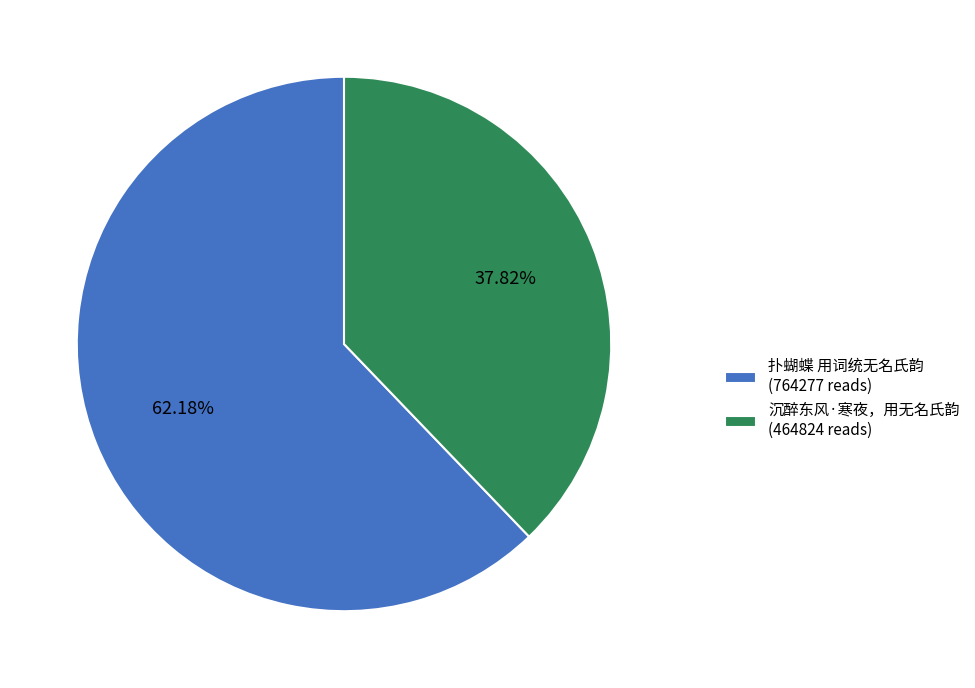

The 扑蝴蝶 用词统无名氏韵 slice represents 62% of the pie. True or false?

True